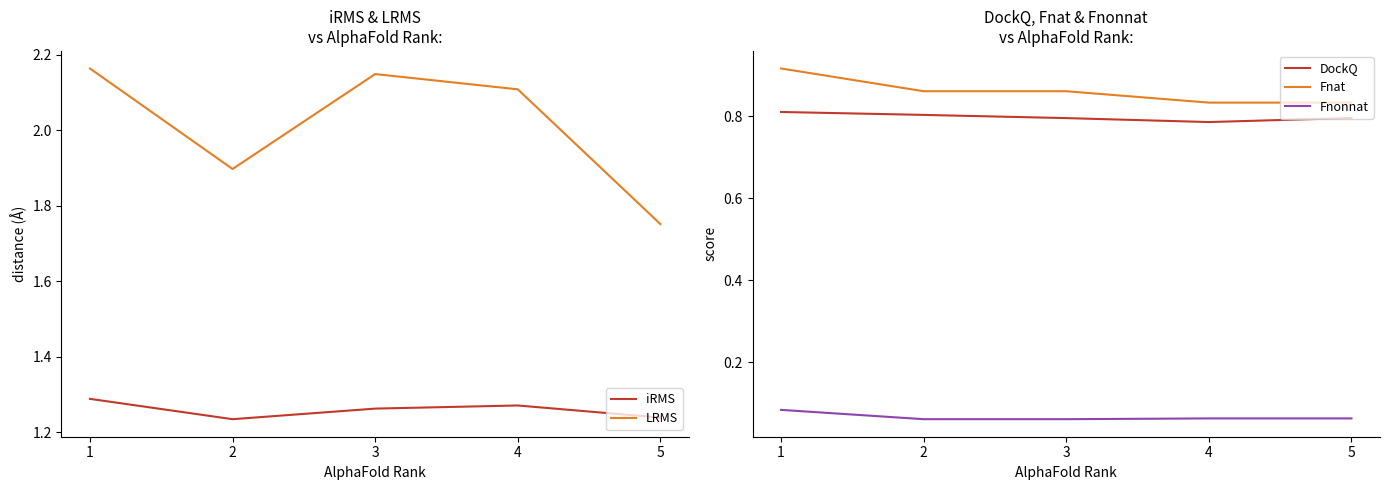

Is this an area chart (filled region under the line)?

No